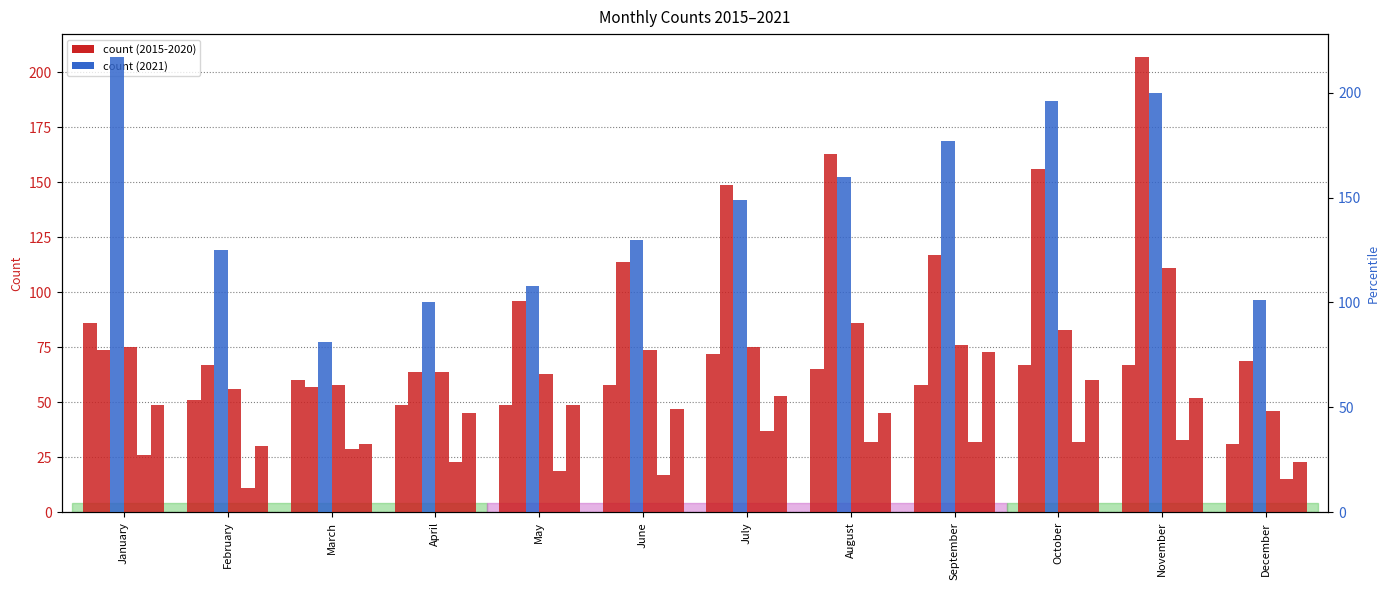

What is the value of the 2019 bar at the 11th from the left?

52